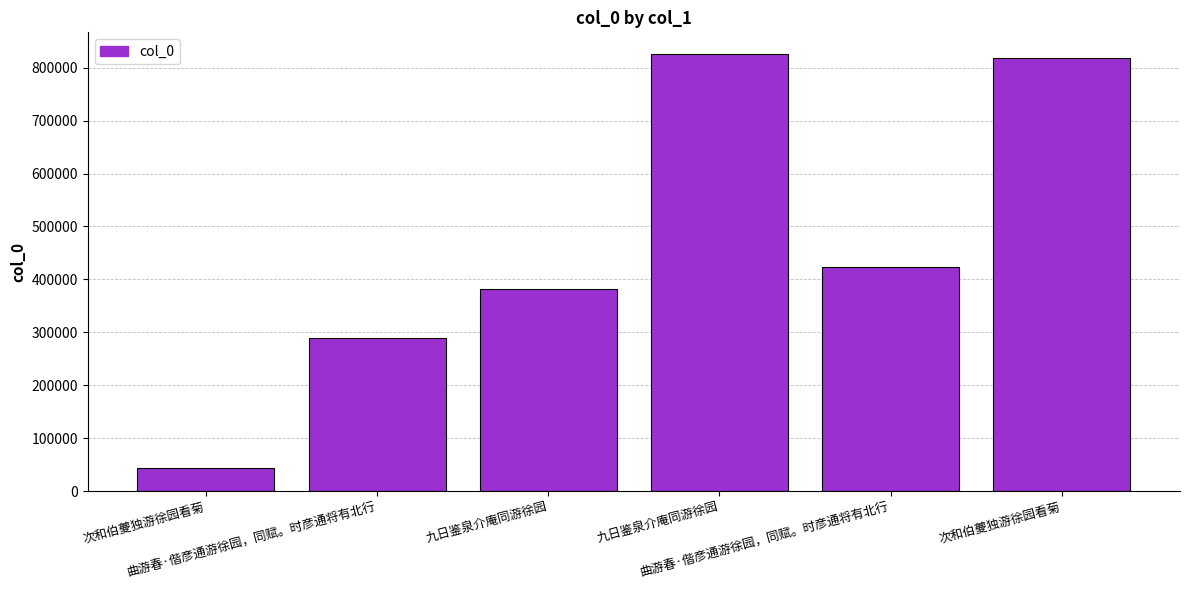

Which category has the highest value across all series?

九日鉴泉介庵同游徐园